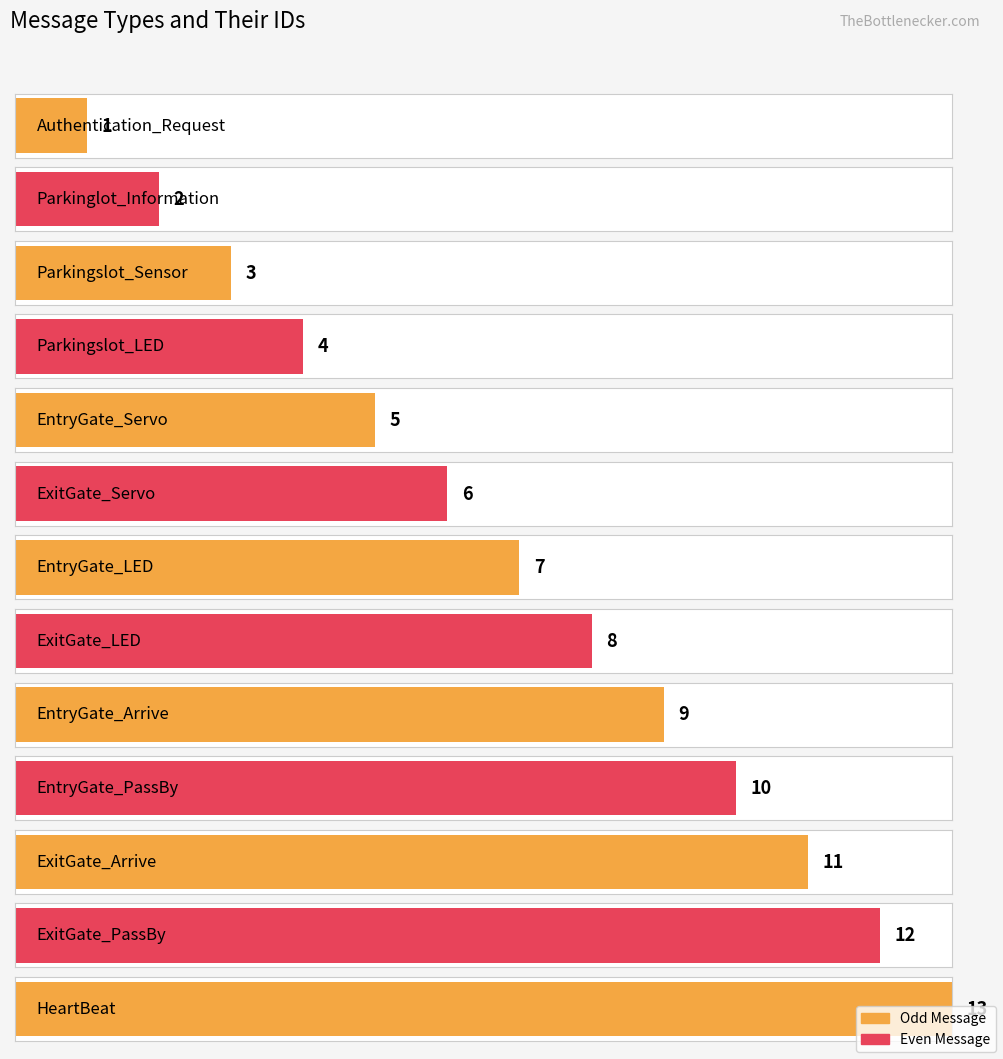

Is it true that the value at Parkinglot_Information is 3?

False